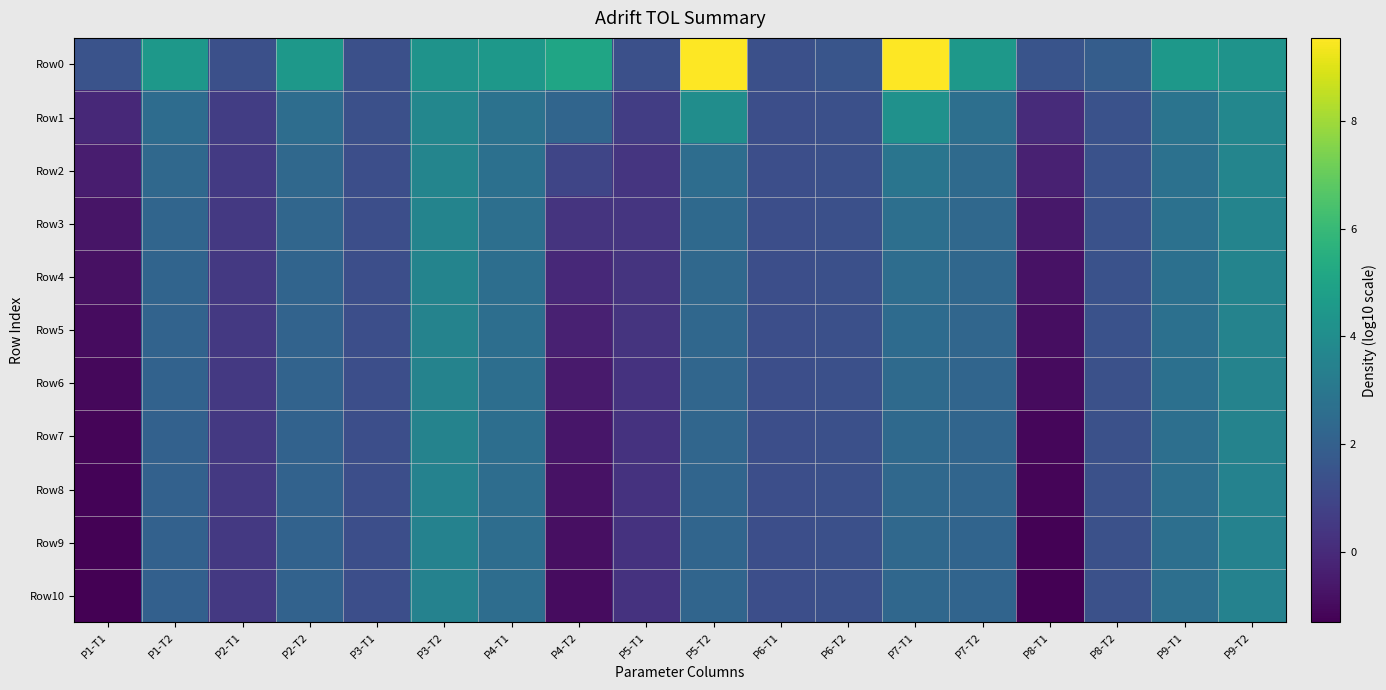

How many series are shown in this chart?

11